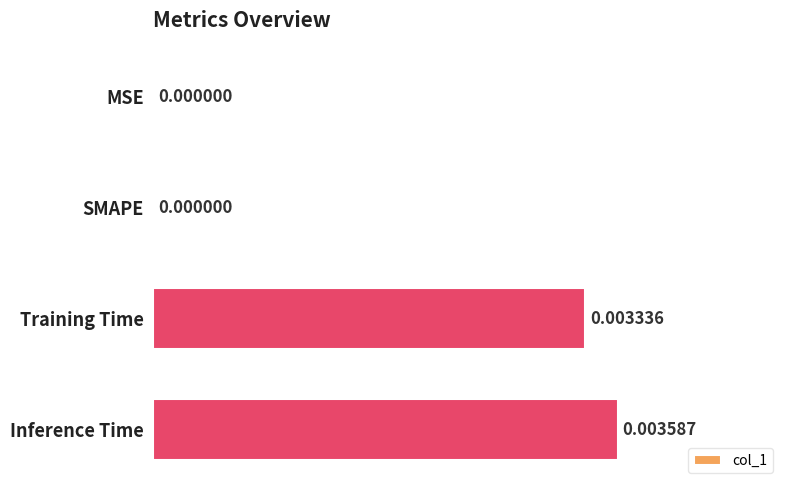

Between SMAPE and Training Time, which is larger?

Training Time